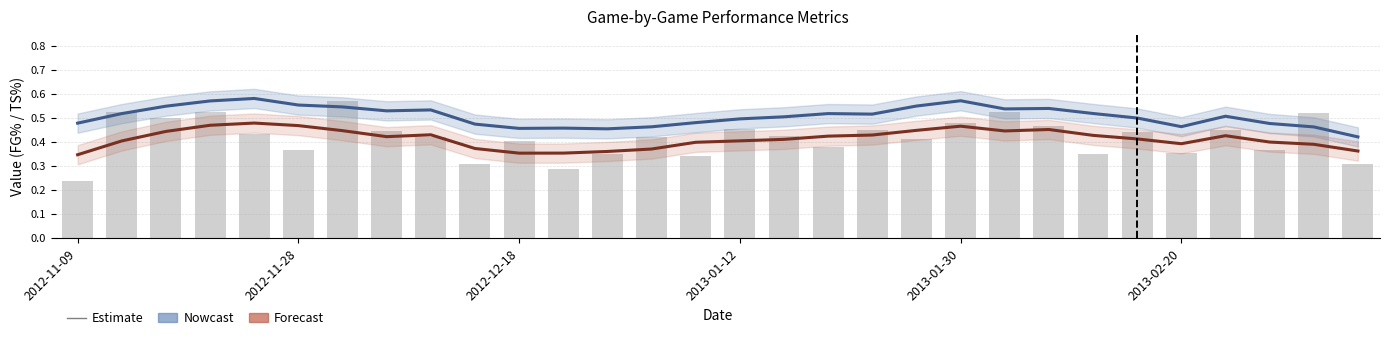

Rank the series by their maximum value, from lowest to highest.

Forecast (hFG%), hFG% (bars), Nowcast (TS%)